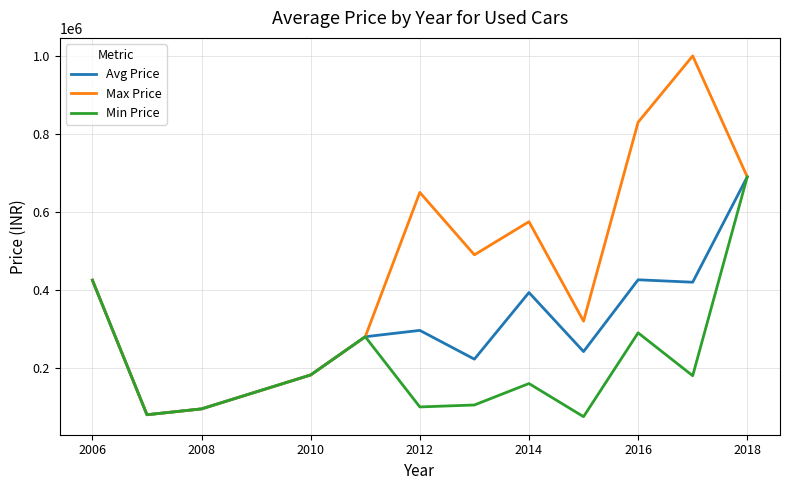

What is the maximum value shown in the chart?

1000000.0